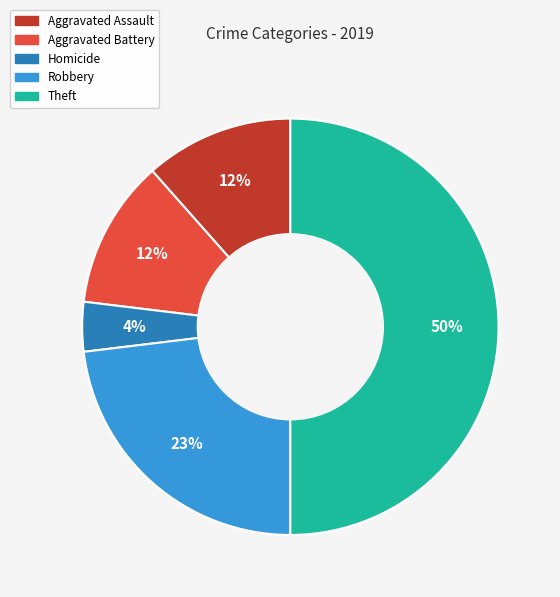

To the nearest percent, what is the difference between the largest and smallest slice percentages?

46%